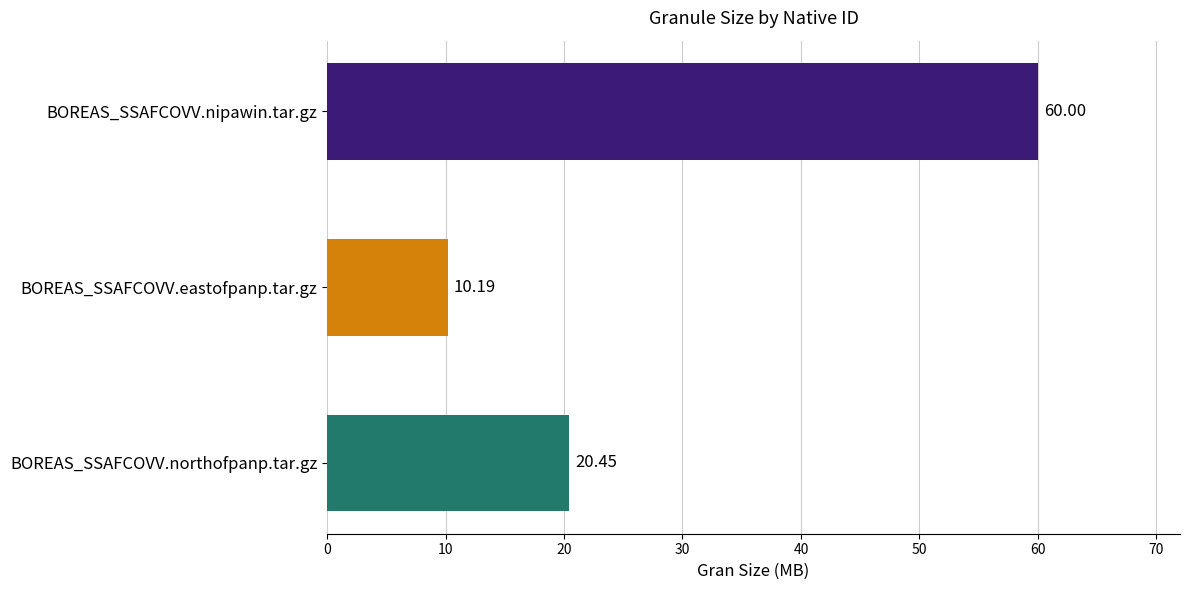

What is the change in value from BOREAS_SSAFCOVV.nipawin.tar.gz to BOREAS_SSAFCOVV.eastofpanp.tar.gz?

-49.8